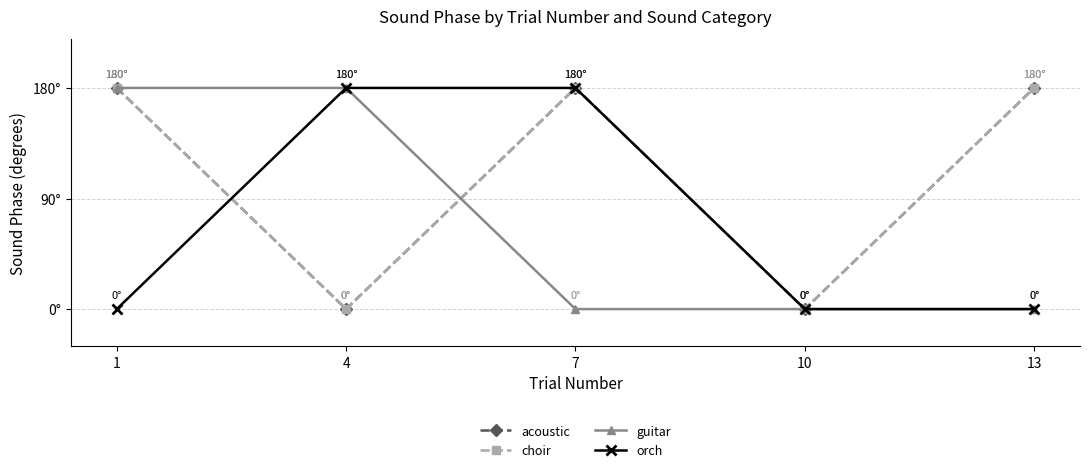

Is this an area chart (filled region under the line)?

No